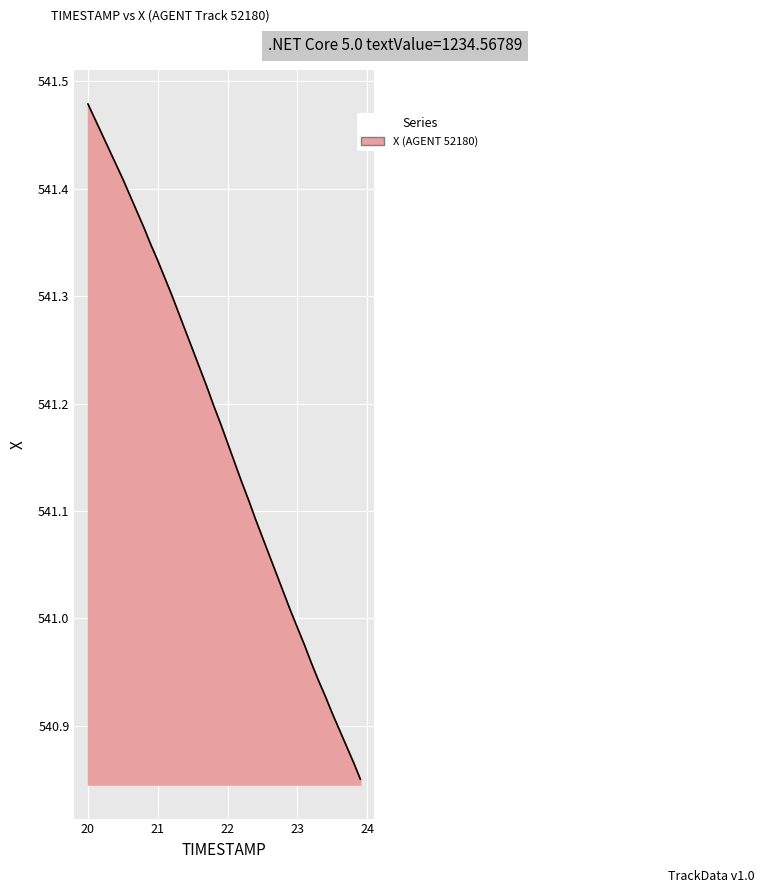

What is the difference between the maximum and minimum values?

0.6